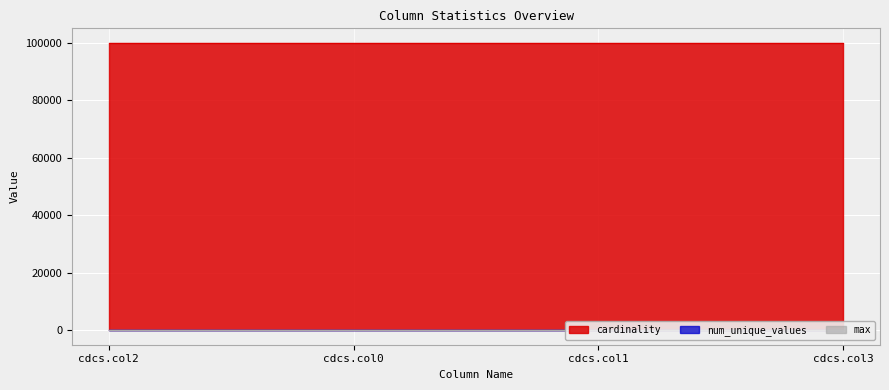

What are all the series names shown in the legend?

max, cardinality, num_unique_values